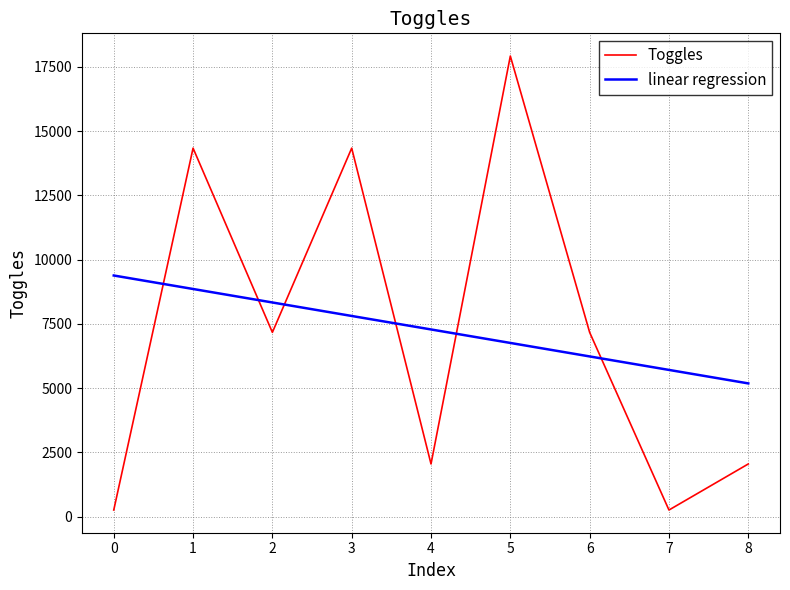

The linear regression series shows 16277.1 at 0. True or false?

False